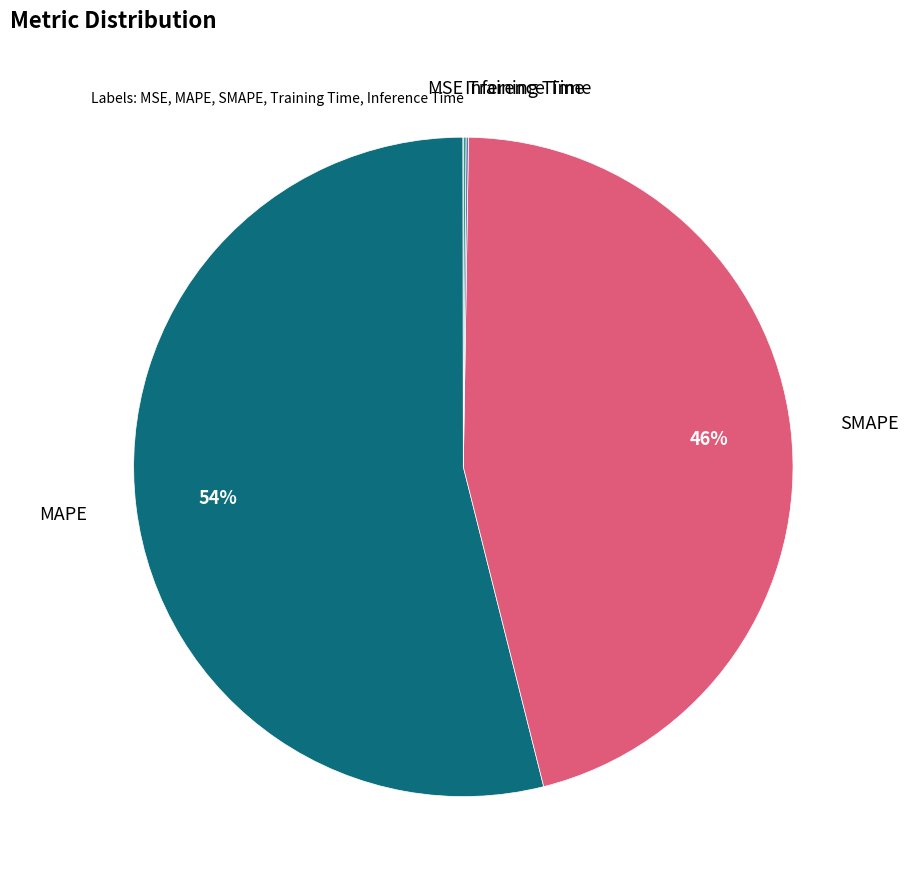

To the nearest percent, what is the difference between the largest and smallest slice percentages?

54%